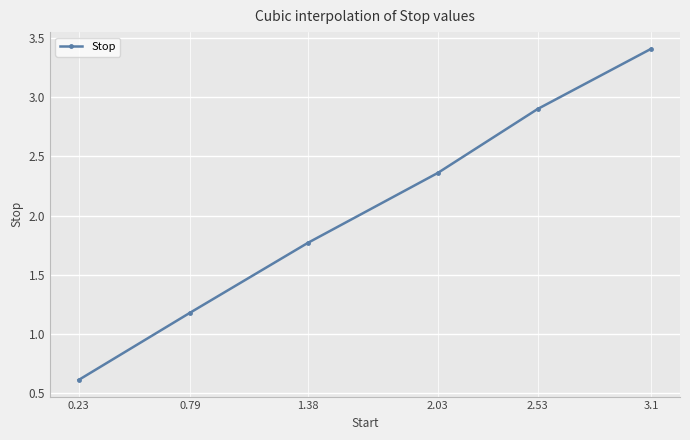

What is the greatest value displayed?

3.4